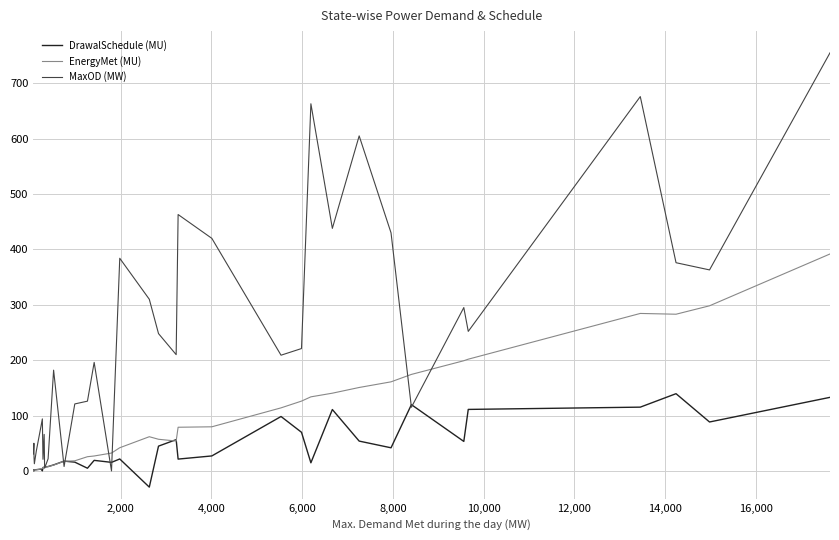

Which series has the largest total across all categories?

MaxOD (MW)